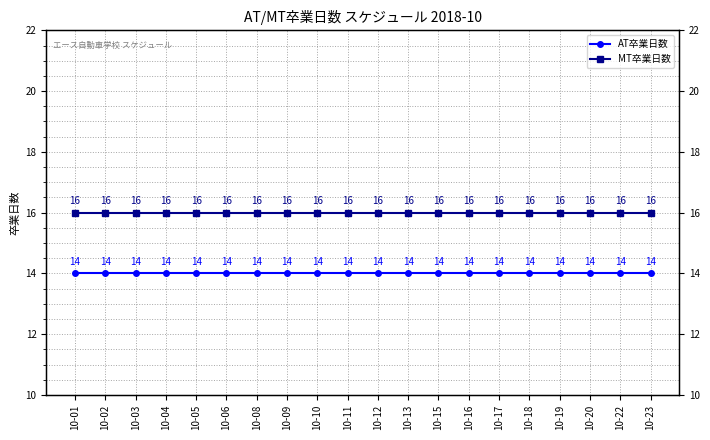

What is the highest value of the AT卒業日数 series?

14